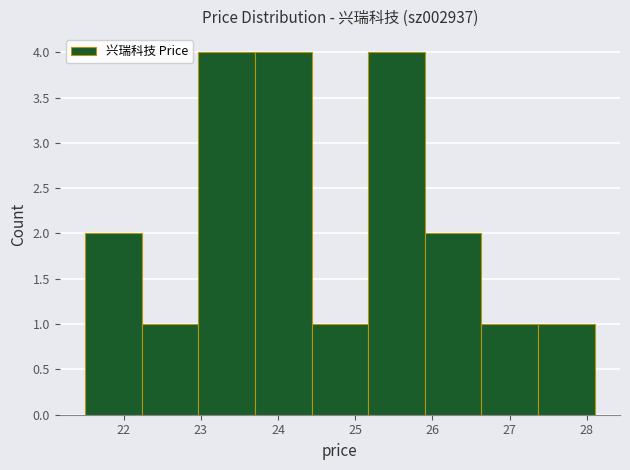

What is the height of the bar covering 23.0 to 23.7 on the x-axis? Neither the bar edges nor the heights are printed on the chart, so give them approximately, as read against the axes.

4